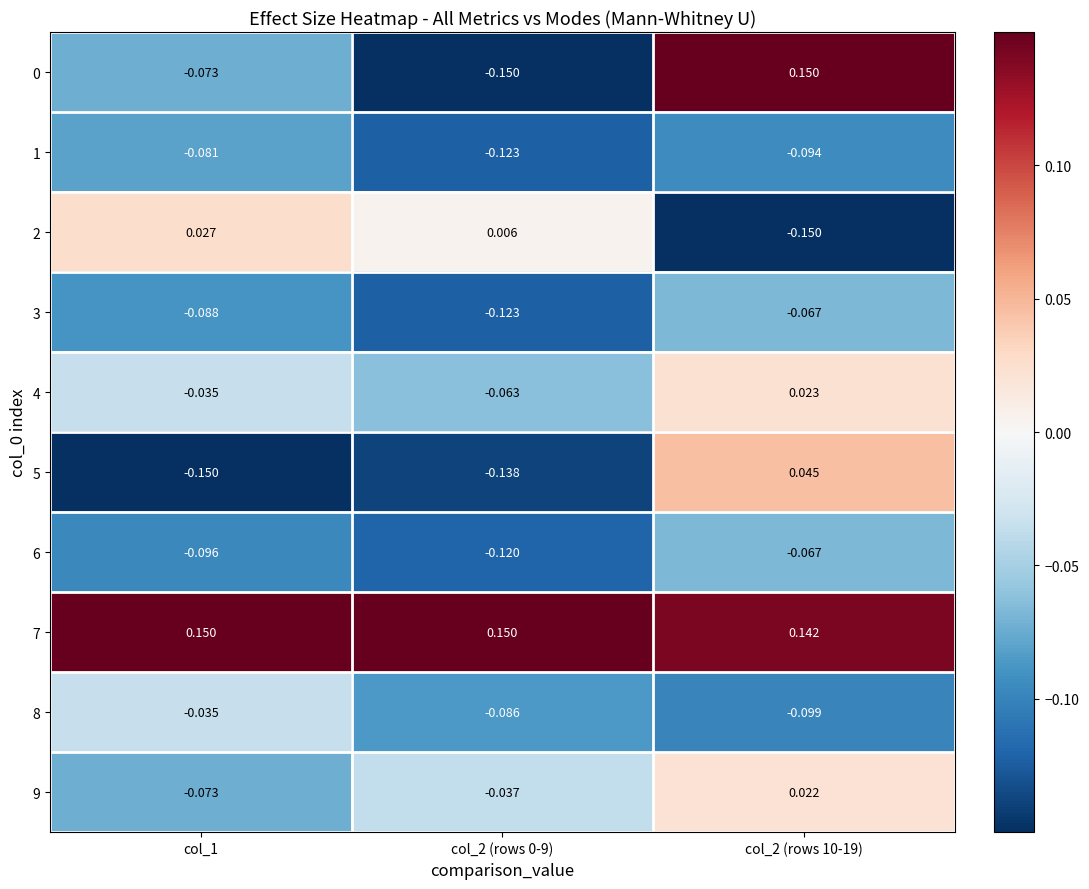

Is the value of 6 at col_2 (rows 10-19) greater than the value of 2 at col_2 (rows 0-9)?

No